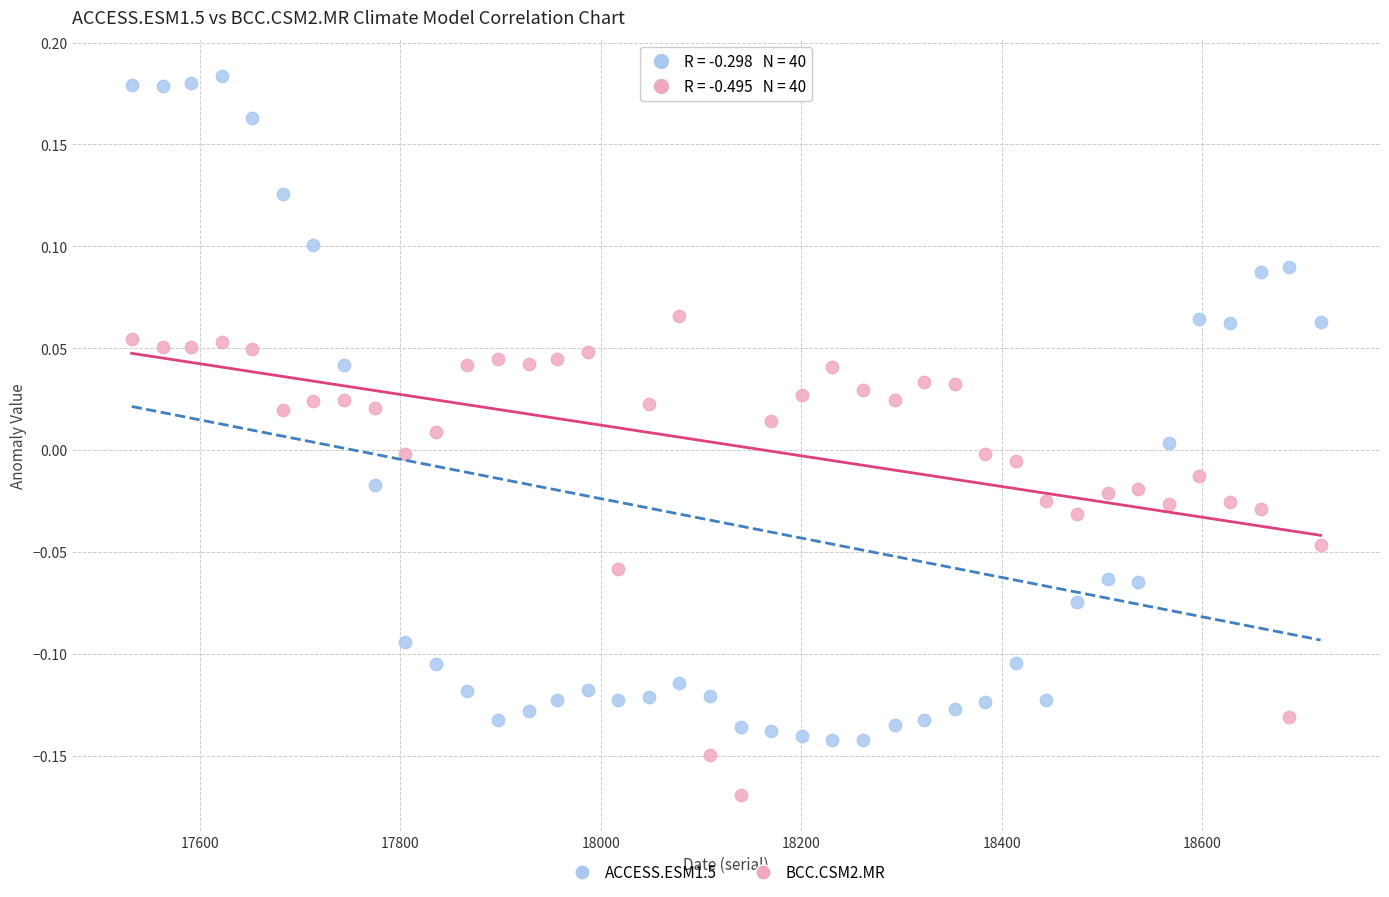

What is the X range (max minus min) for the scatter plot?

1186.0